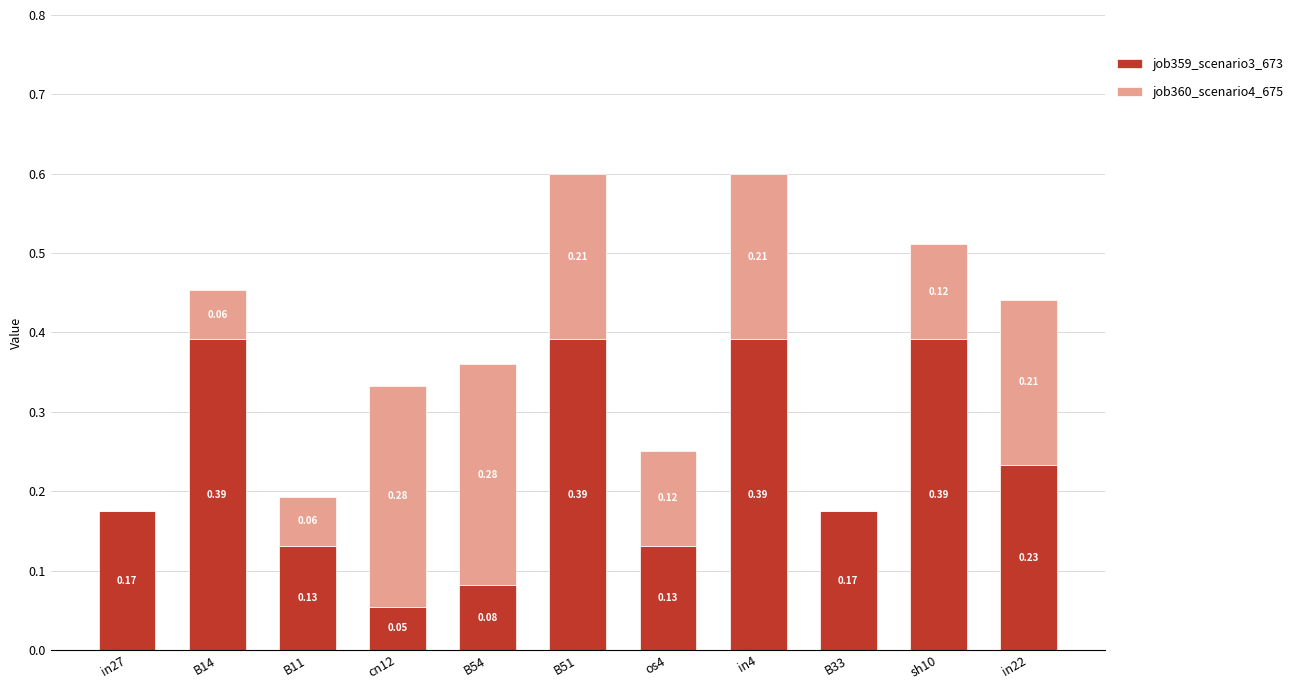

The value of job360_scenario4_675 at B51 is 0.2. True or false?

True